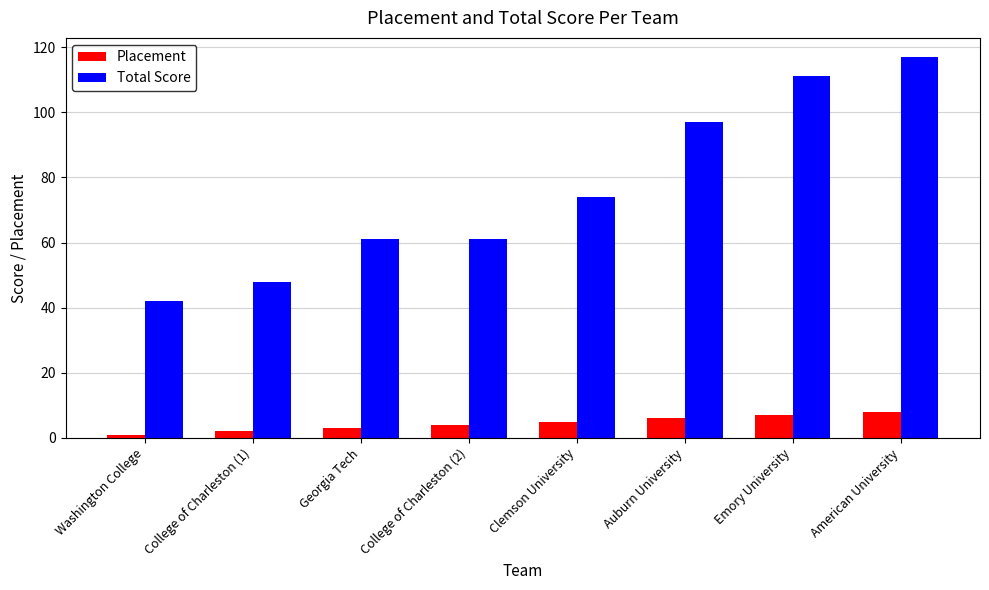

At which label does Placement reach its minimum?

Washington College